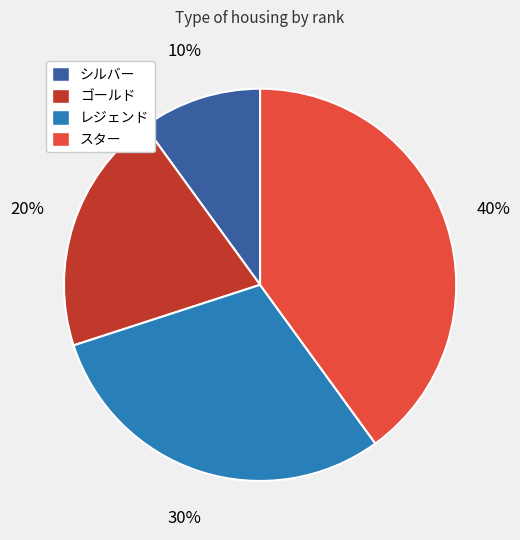

Which category has the biggest portion of the pie?

スター